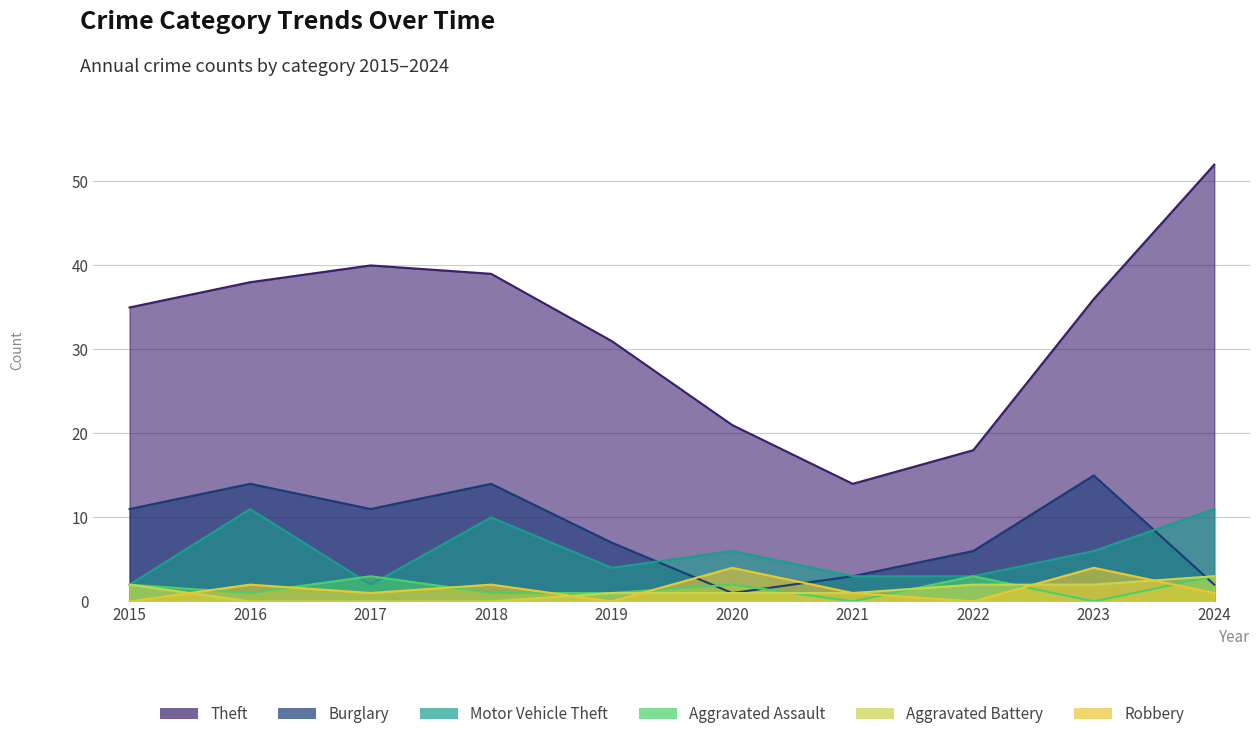

True or false: Theft has more than 0 points higher than both neighbors.

True